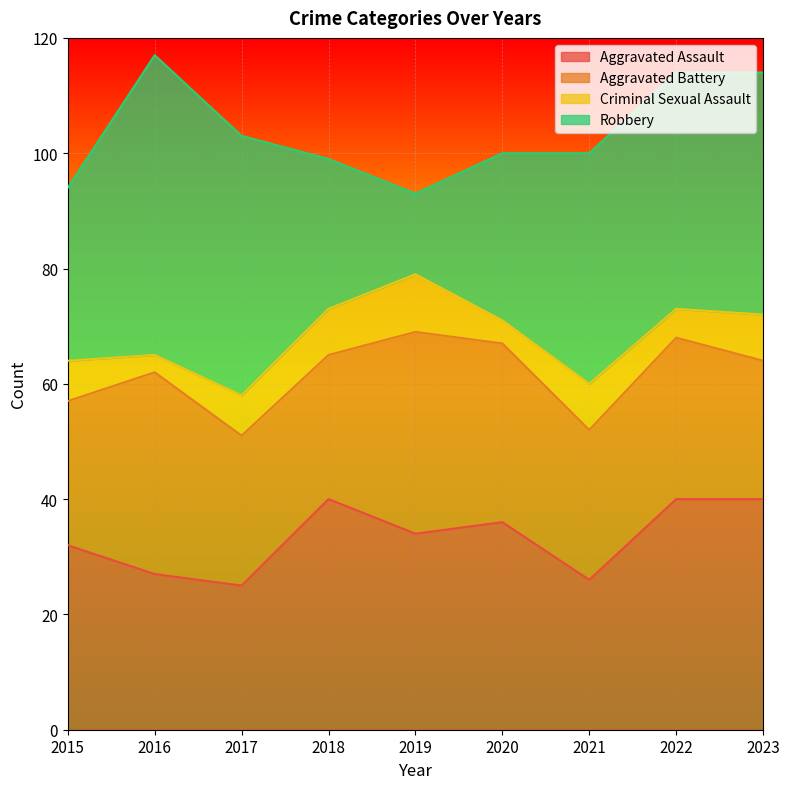

Is the value of Robbery at 2019 greater than the value of Aggravated Battery at 2018?

No